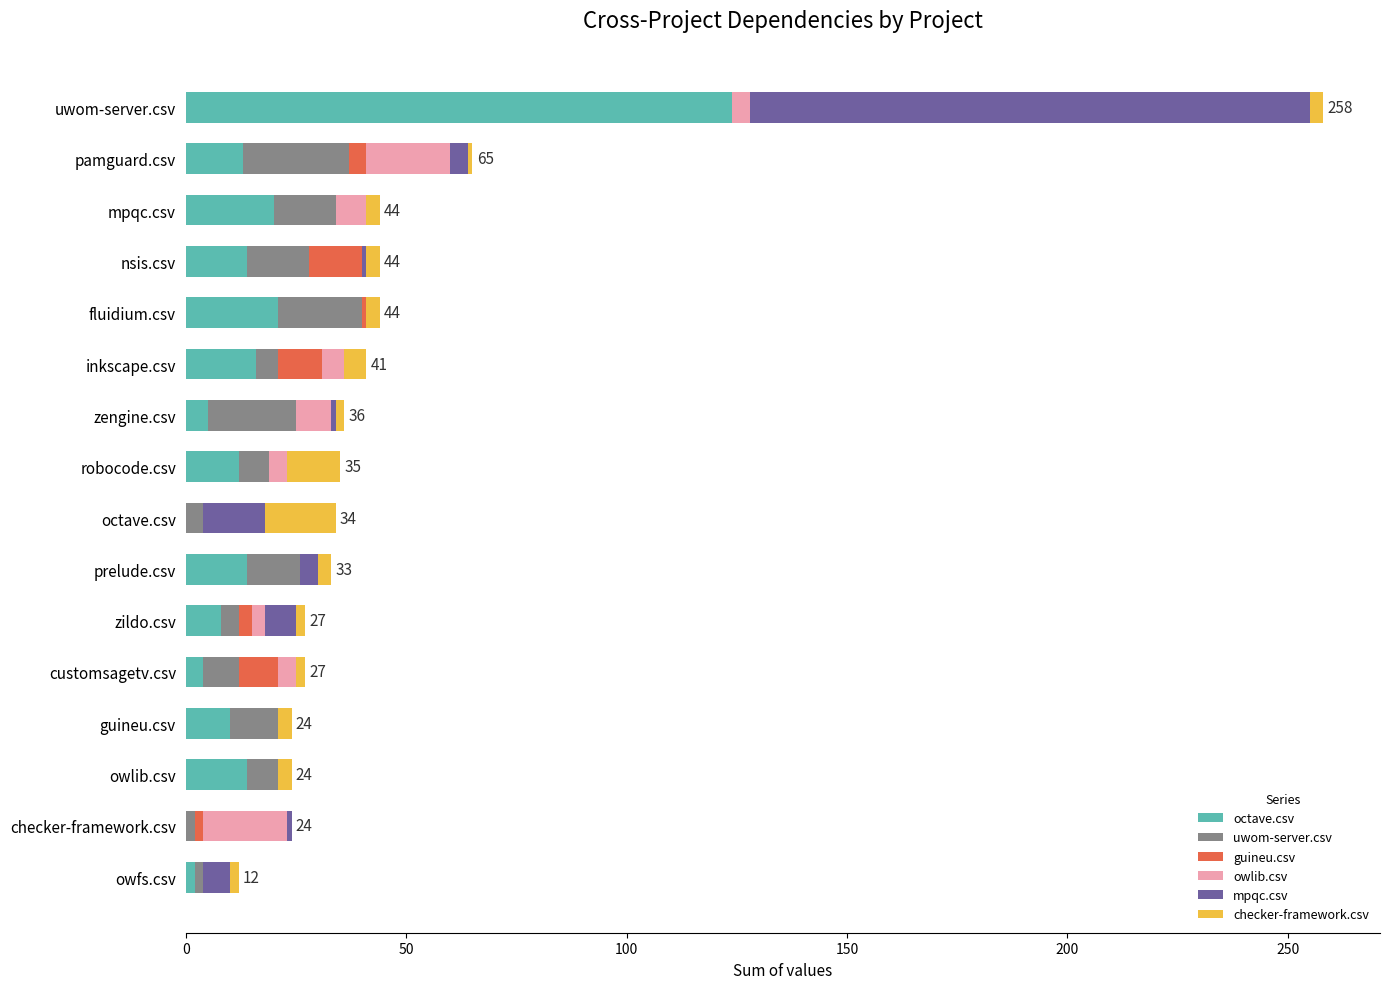

At which category is the sum across all series the highest?

uwom-server.csv